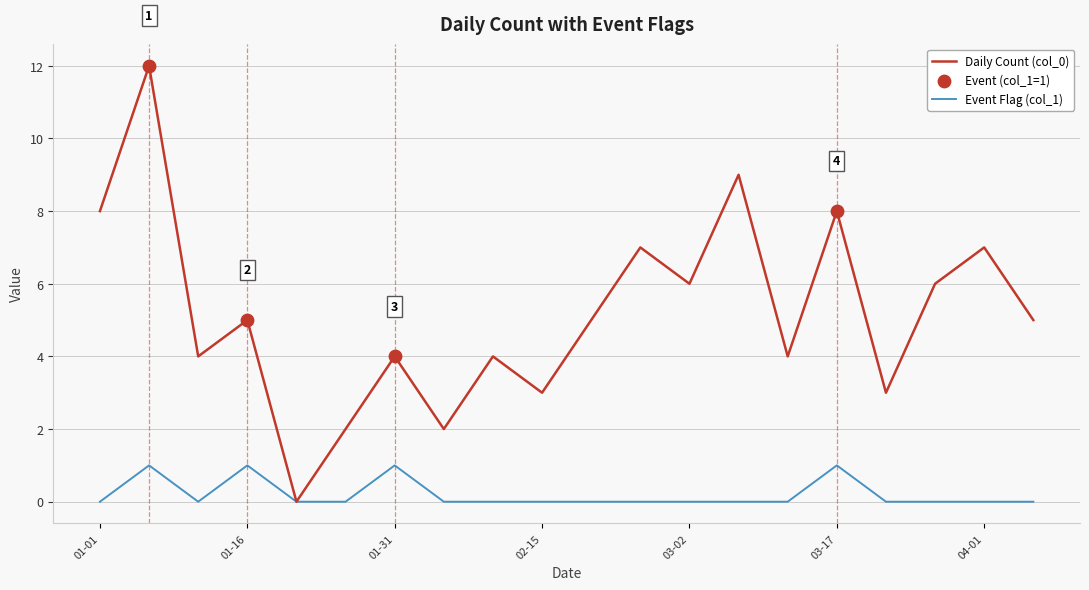

Which series has the largest range (max minus min)?

Daily Count (col_0)